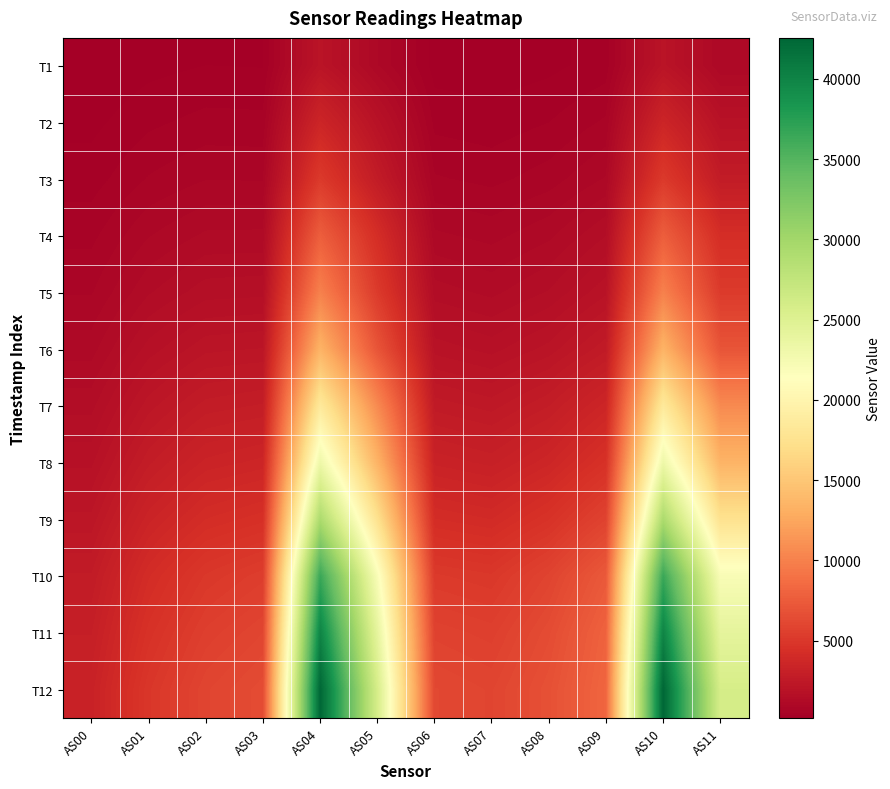

What is the difference between the highest and lowest values at AS05?

24840